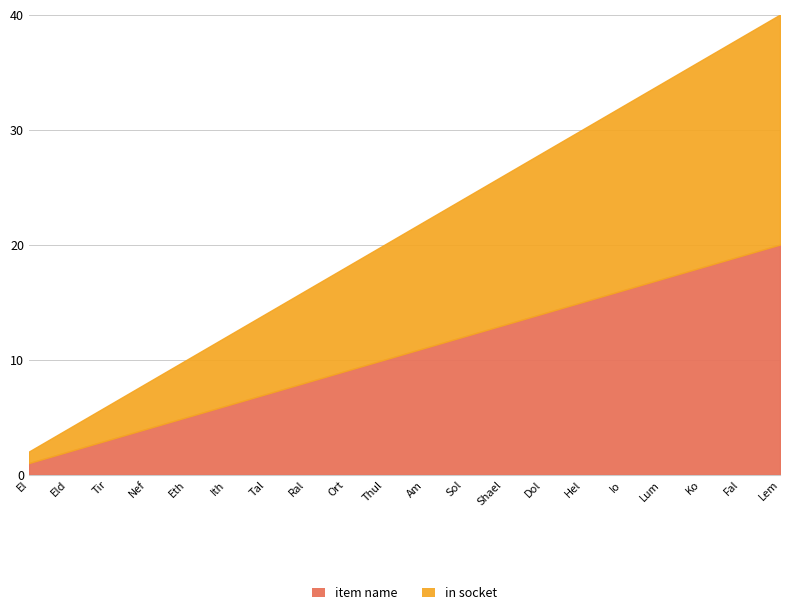

How many distinct data groups are displayed?

2